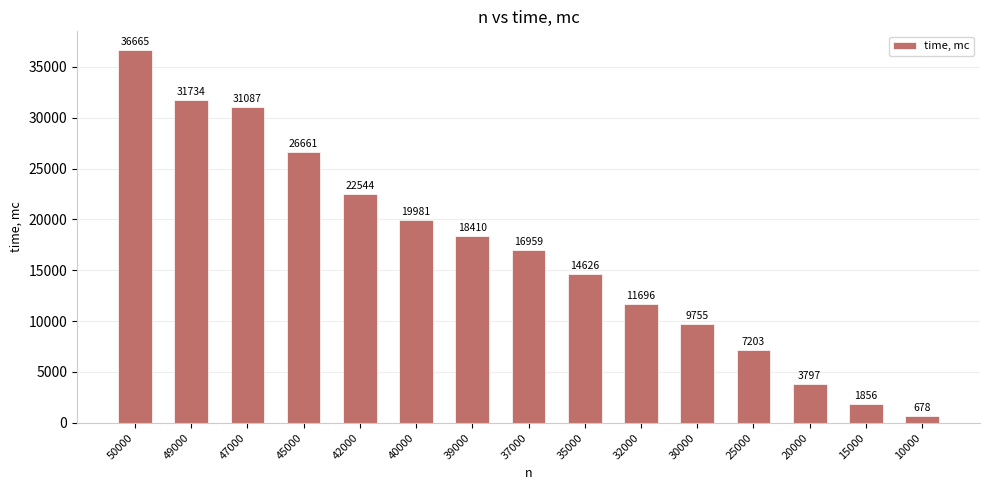

The chart shows a value of 25812 at 35000. True or false?

False